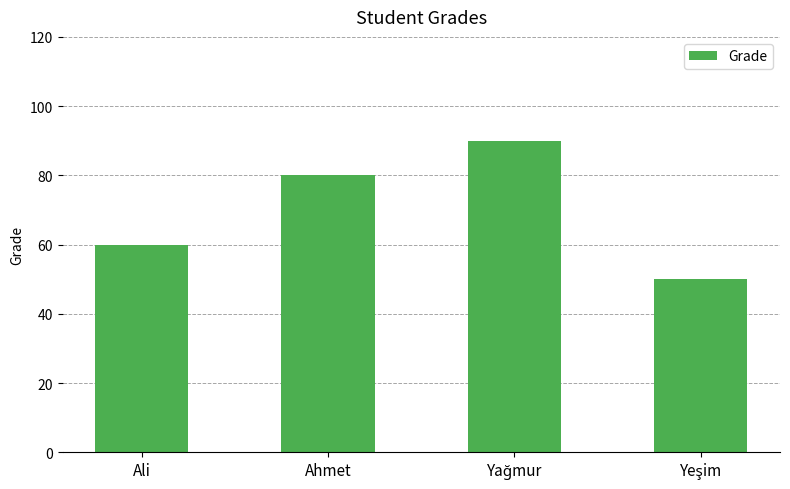

What is the average value?

70